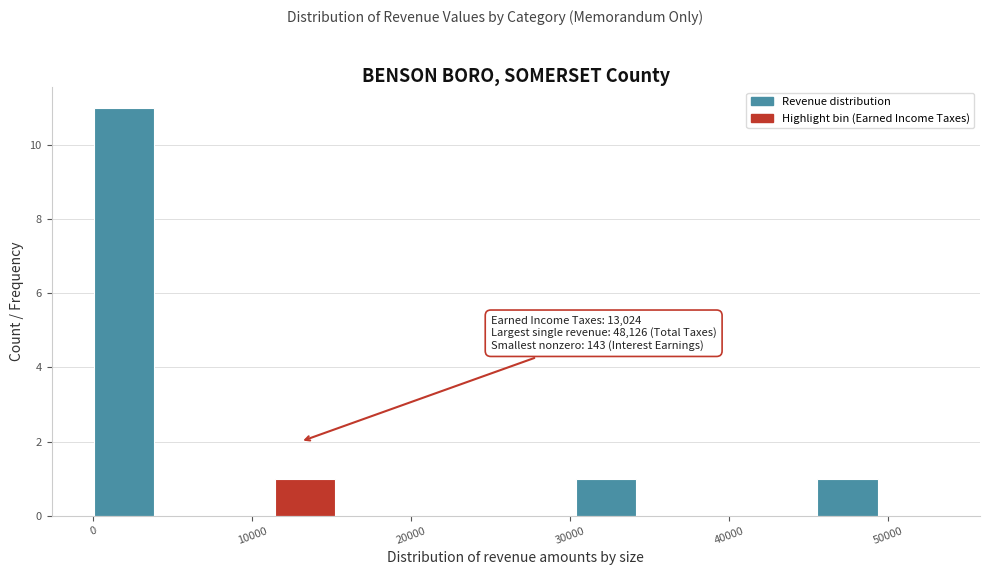

Around what value on the x-axis is the tallest bar? Give the approximate position of its centre, as read against the axis.

2000